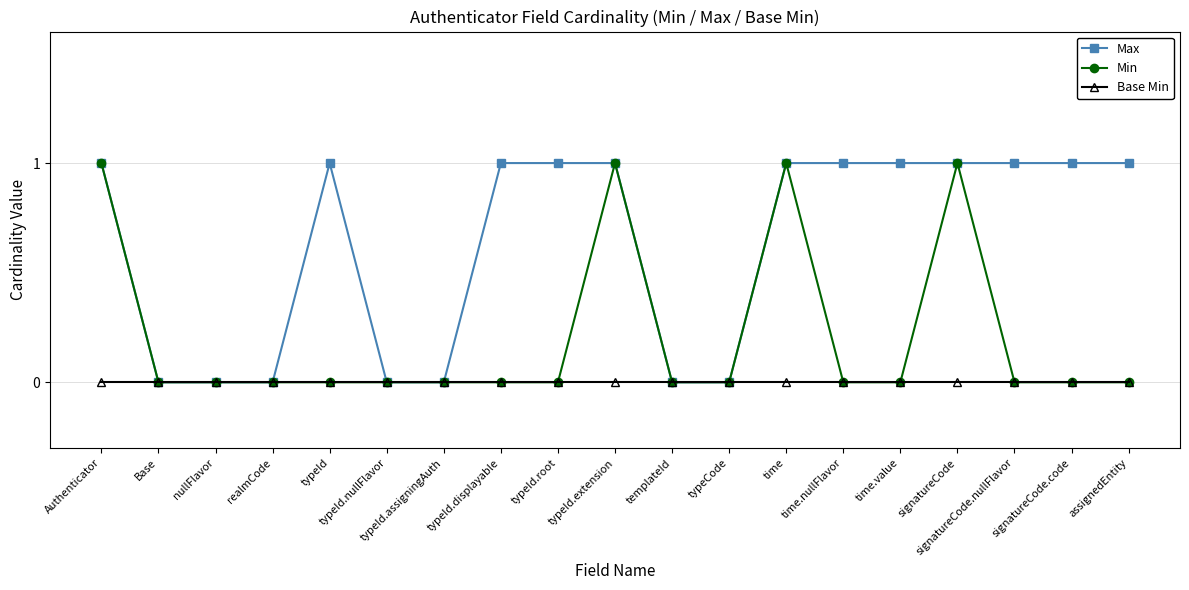

What is the label of the 3rd point from the right?

signatureCode.nullFlavor